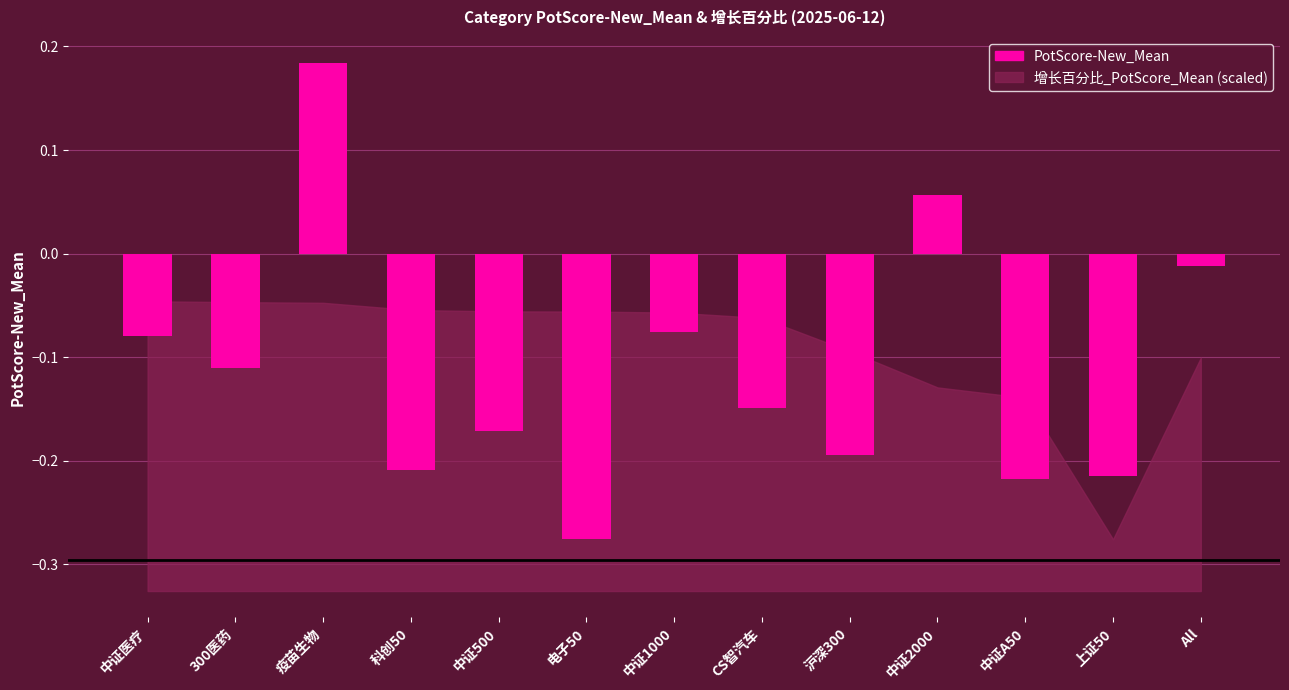

Which category has the highest value across all series?

疫苗生物